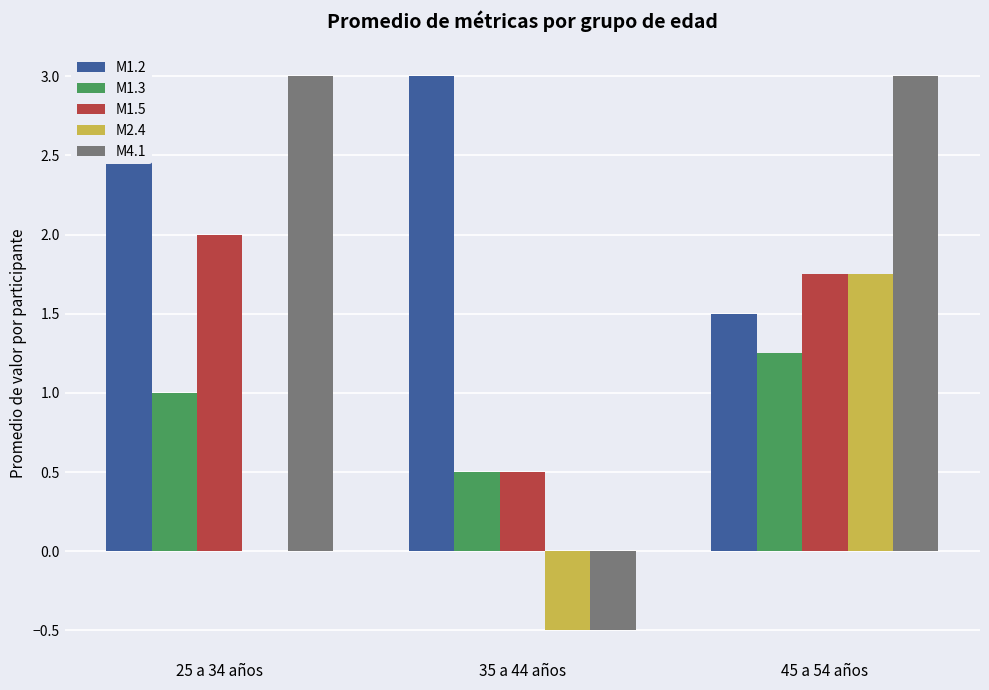

What is the sum of the M1.3 values at 25 a 34 años and 45 a 54 años?

2.2